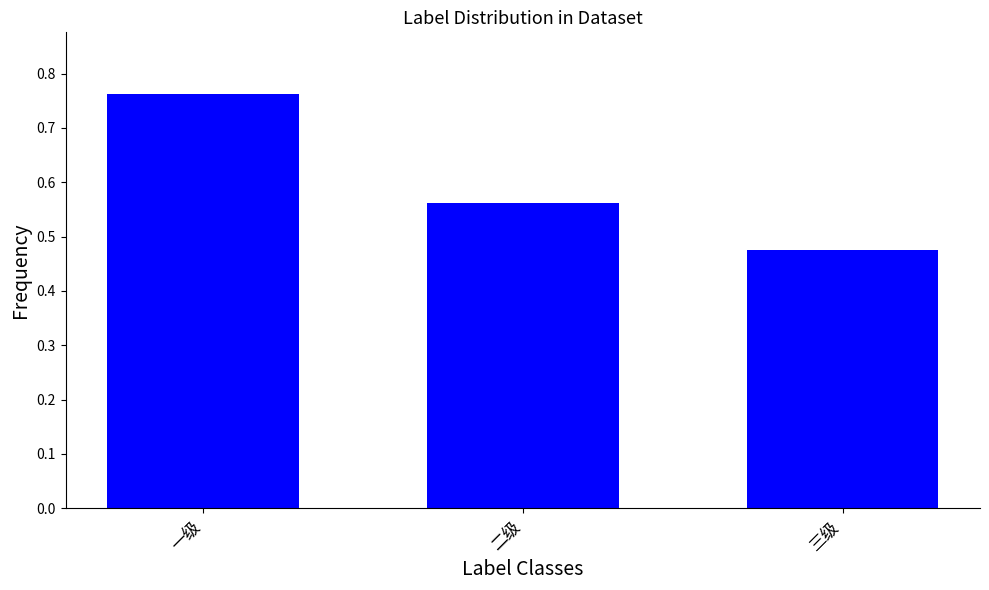

How many values are between 0 and 1?

3